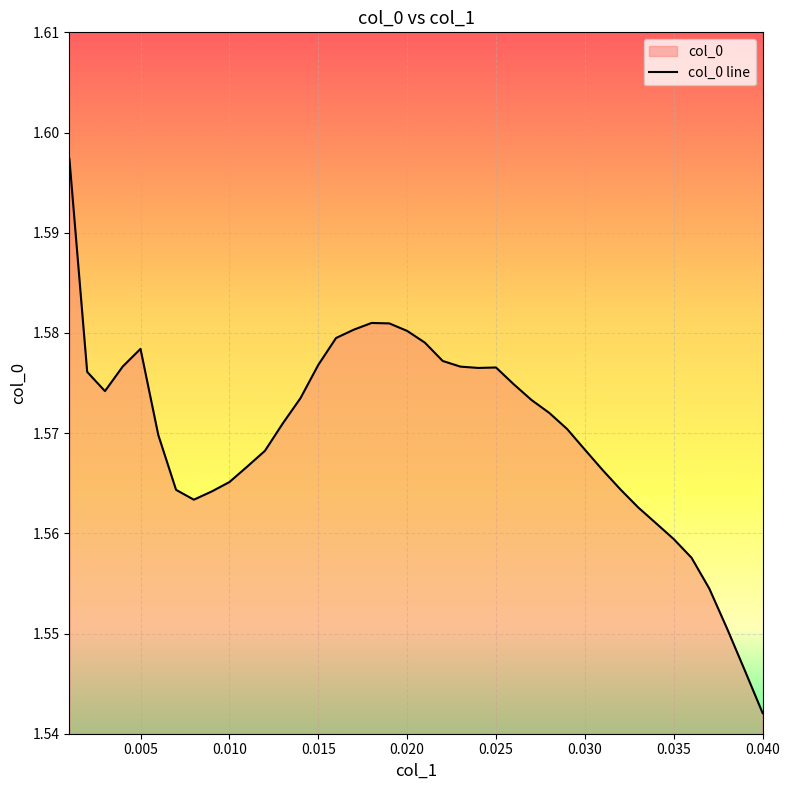

Rank the categories by value from highest to lowest.

0.001, 0.018, 0.019, 0.017, 0.02, 0.016, 0.021, 0.005, 0.022, 0.015, 0.004, 0.023, 0.025, 0.024, 0.002, 0.026, 0.003, 0.014, 0.027, 0.028, 0.013, 0.029, 0.006, 0.03, 0.012, 0.011, 0.031, 0.01, 0.032, 0.007, 0.009, 0.008, 0.033, 0.034, 0.035, 0.036, 0.037, 0.038, 0.039, 0.04